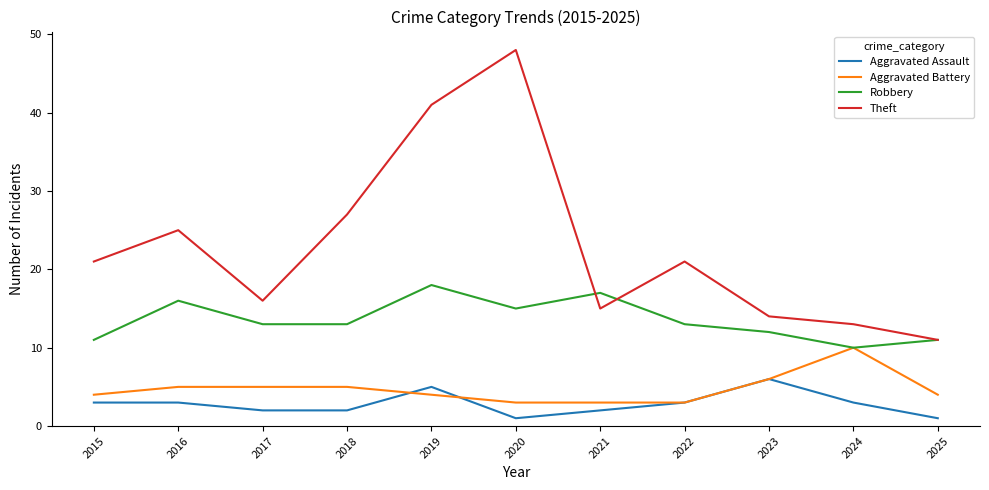

What is the sum of the Robbery values at 2016 and 2022?

29